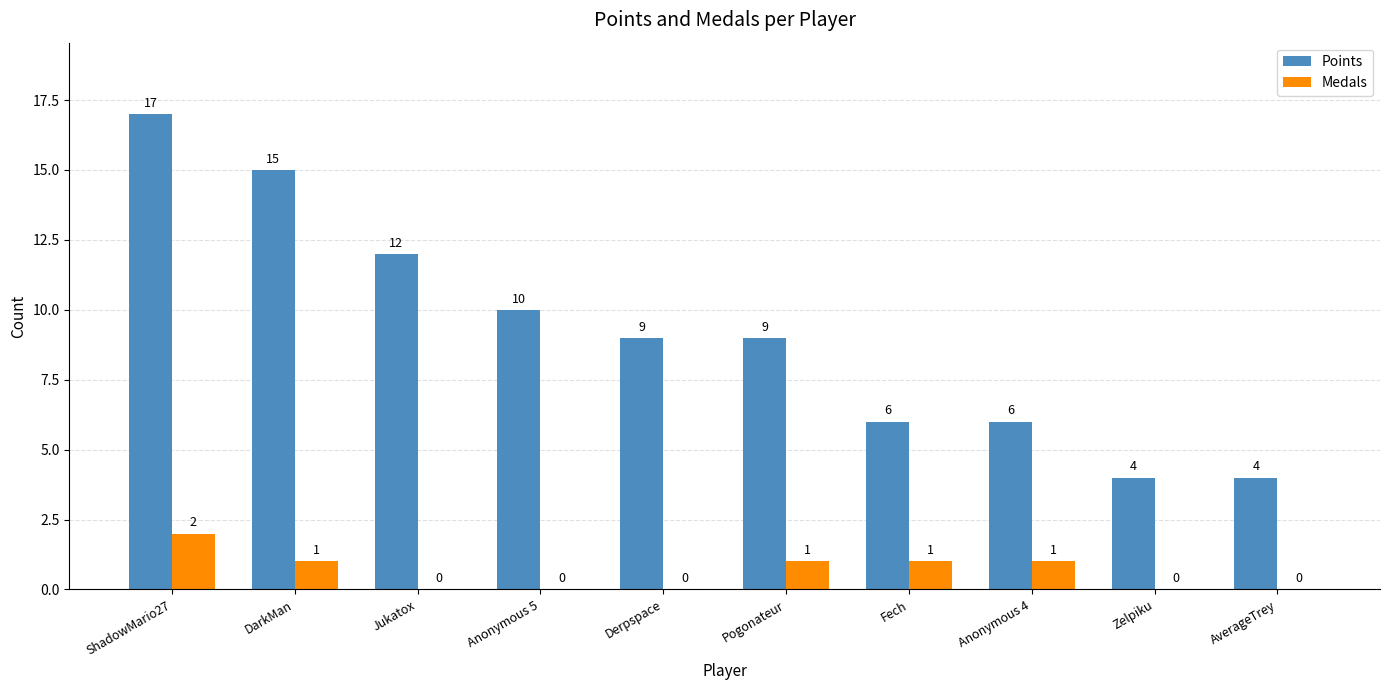

How many distinct data groups are displayed?

2